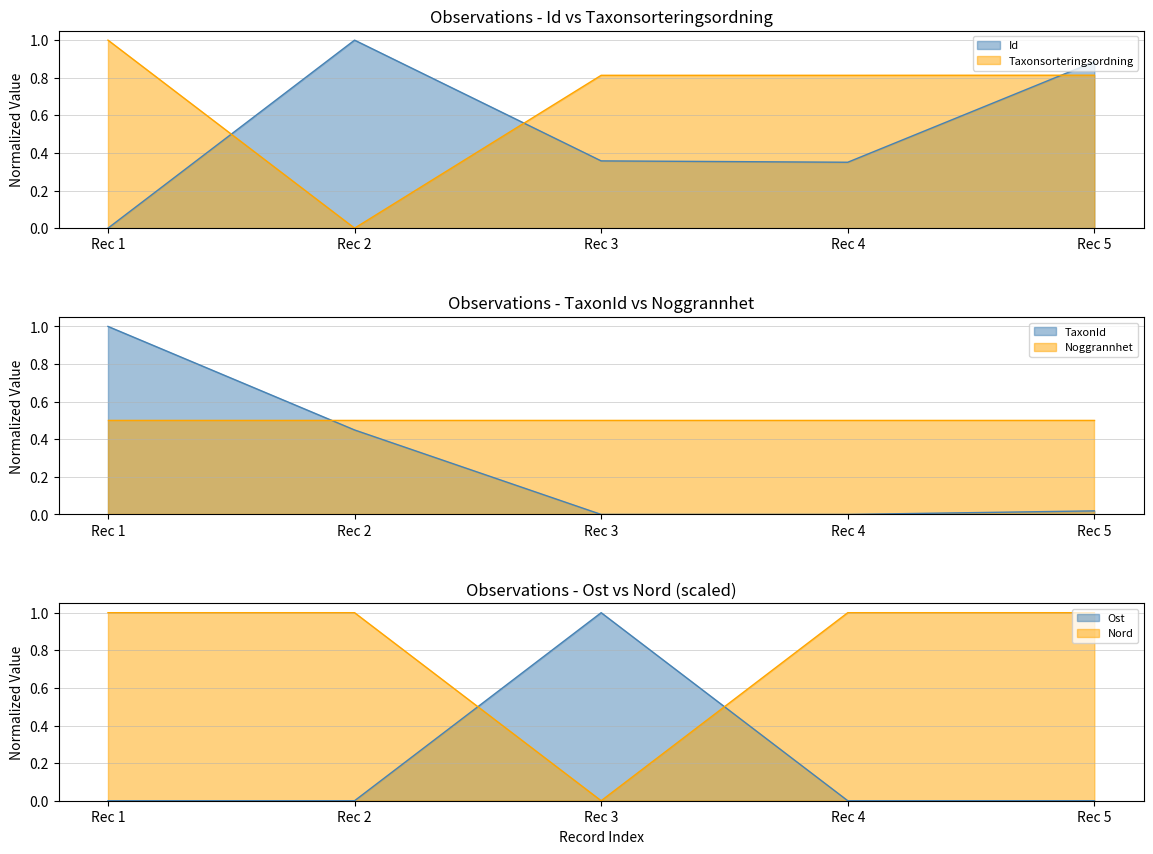

In Id, how many points are lower than both neighbors (excluding endpoints)?

1